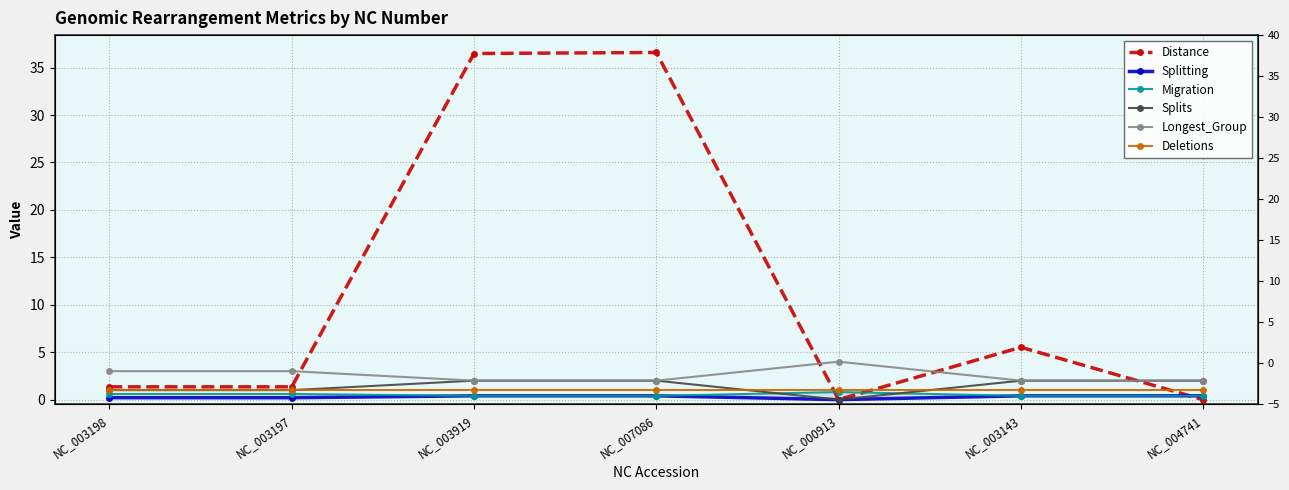

What is the maximum value for Longest_Group?

4.0